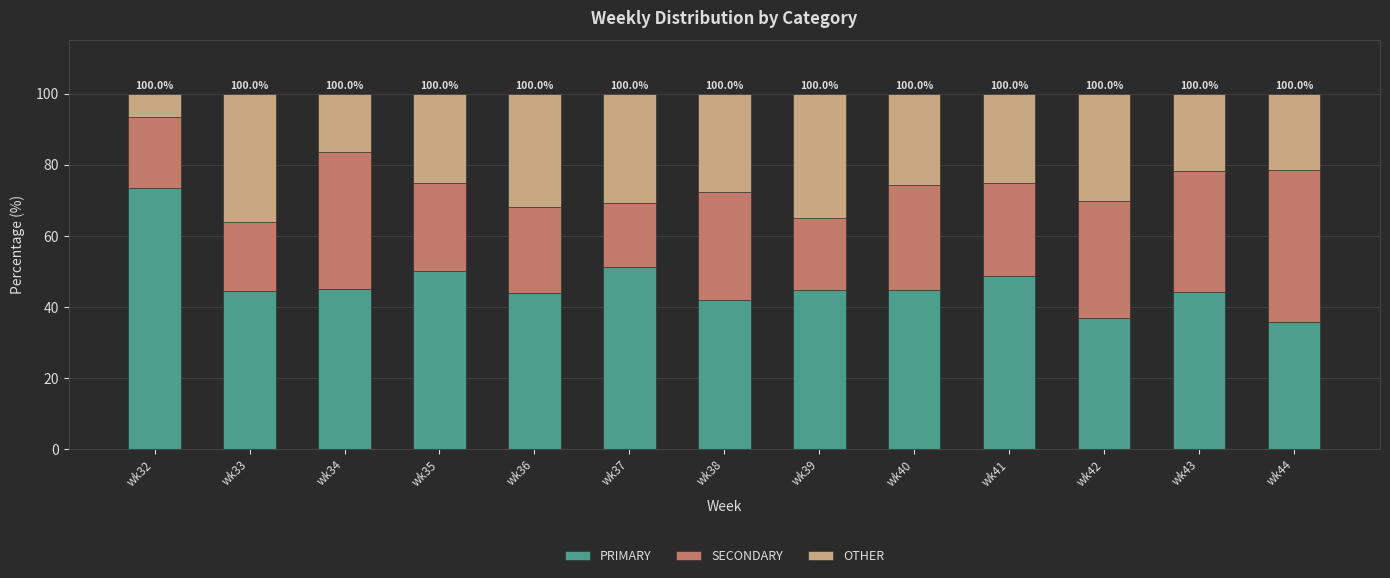

What is the total value across all series at wk38?

100.0